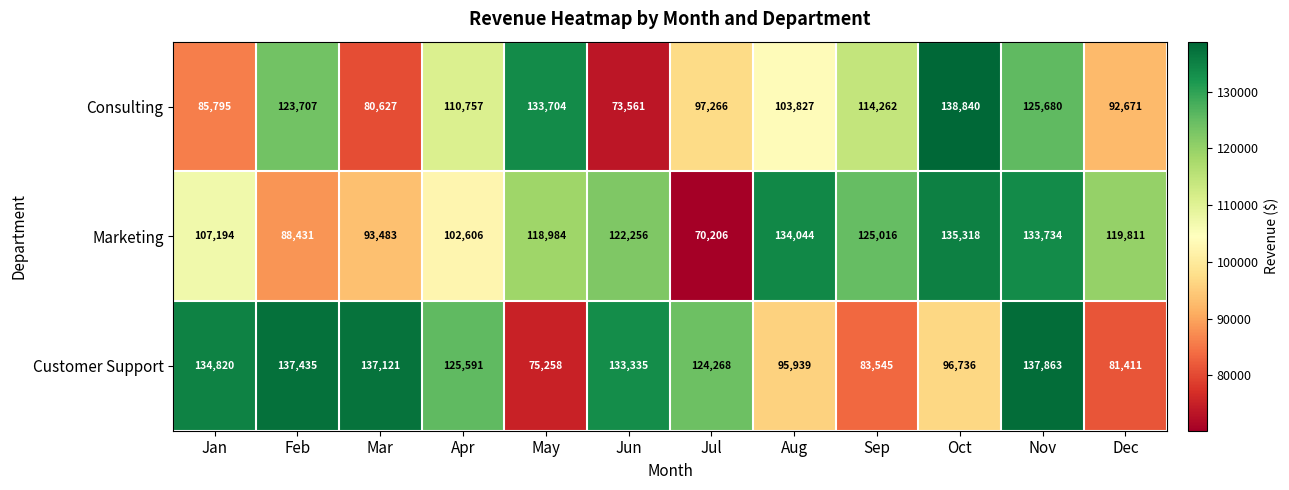

What is the average value of the Customer Support series?

113610